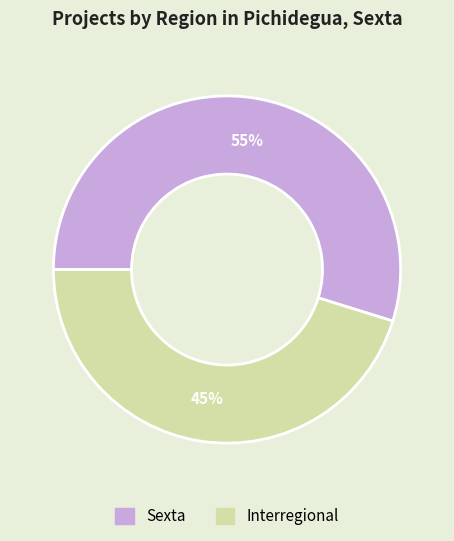

What is the ratio of the value at Interregional to the value at Sexta?

0.8